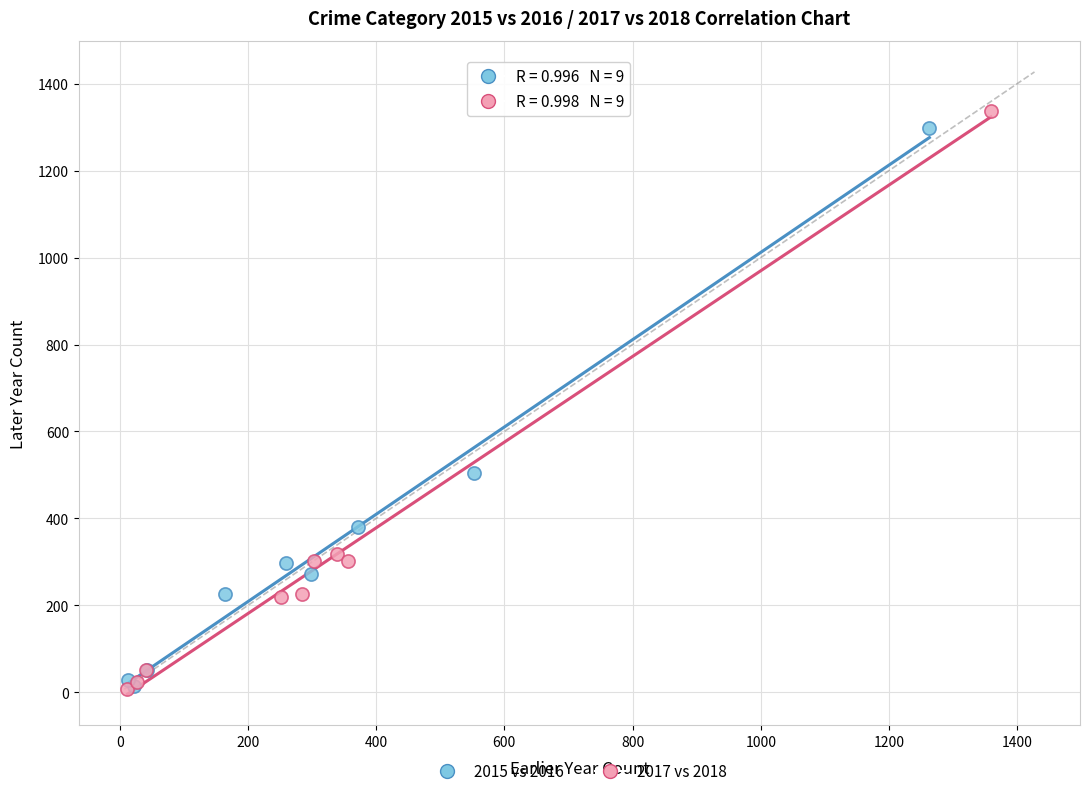

Which series has the widest spread of Y values?

2017 vs 2018